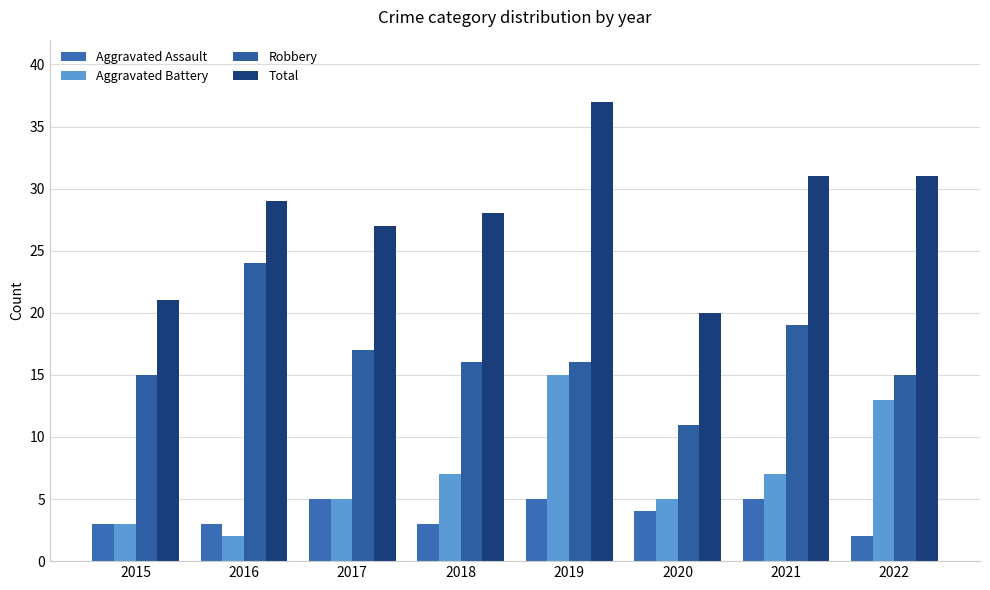

What is the sum of all Total values?

224